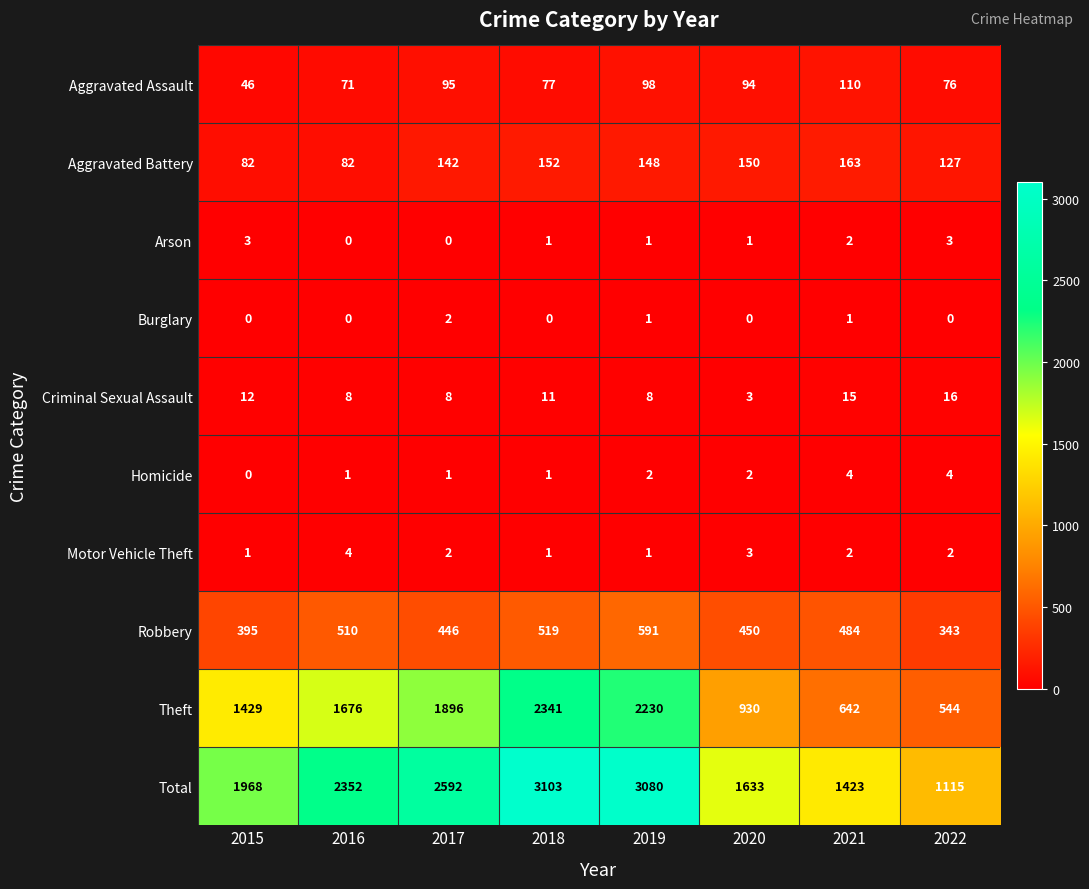

Between 2021 and 2022, which series saw the biggest shift?

Total